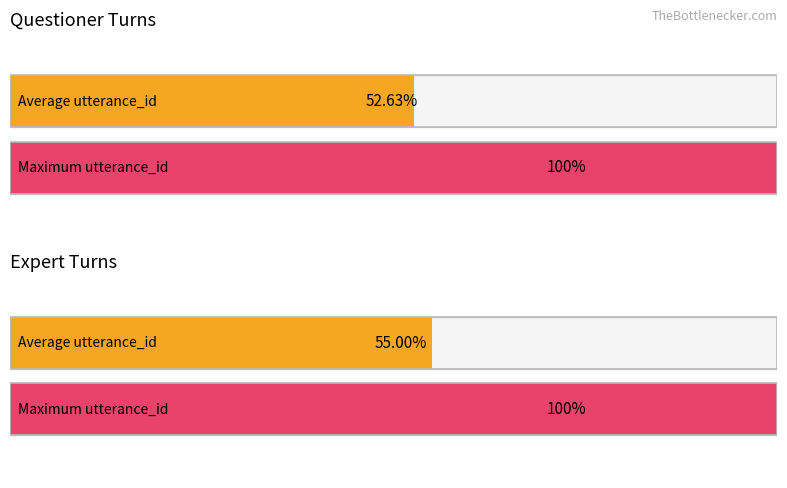

What is the maximum value shown in the chart?

1